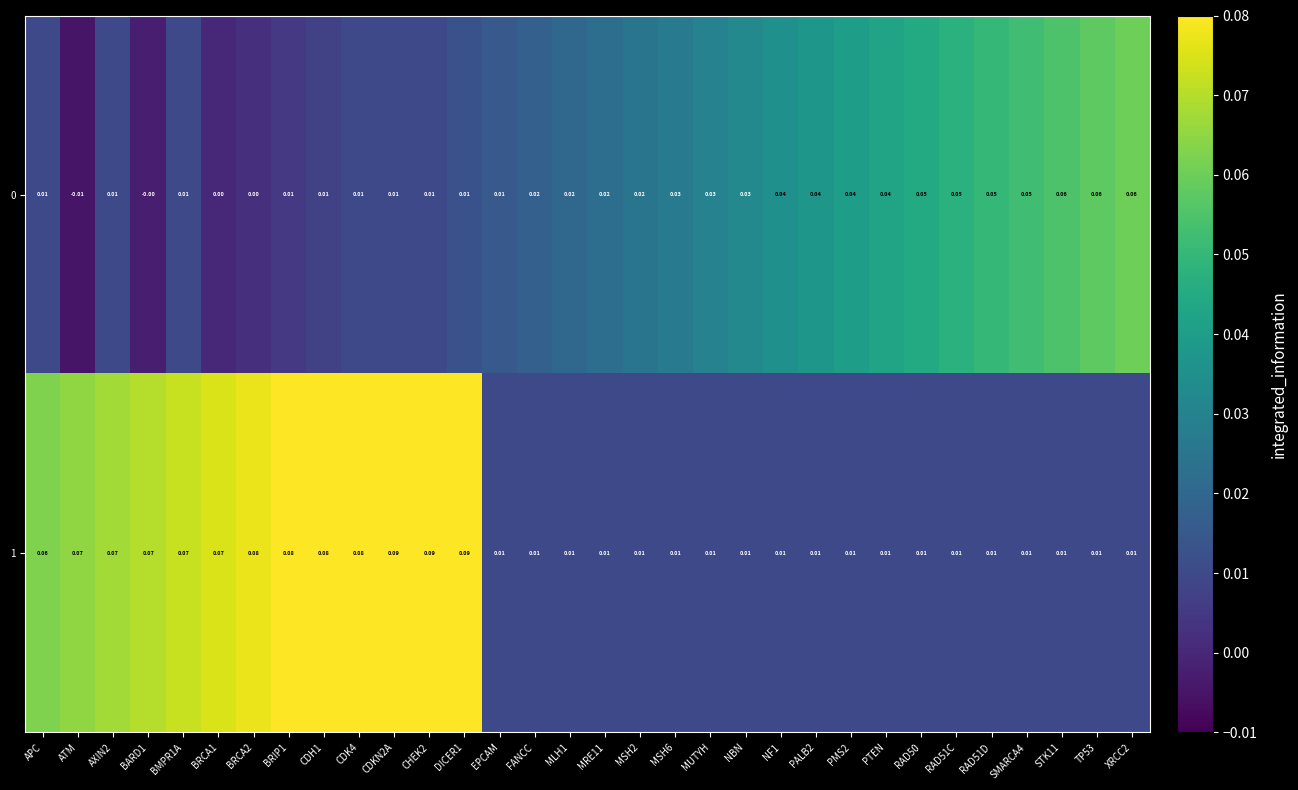

Which category has the lowest value across all series?

ATM